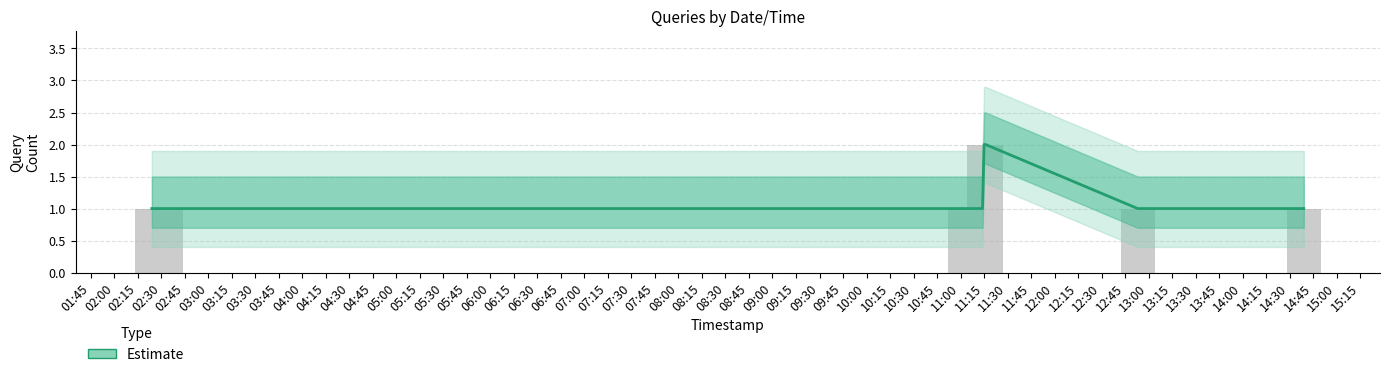

True or false: the data shows 1 at 02:15.

True